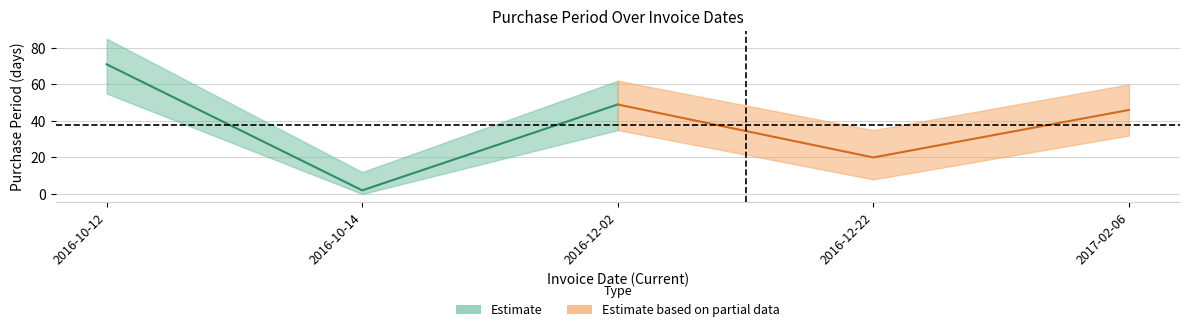

Rank the categories by value from highest to lowest.

2016-10-12, 2016-12-02, 2017-02-06, 2016-12-22, 2016-10-14